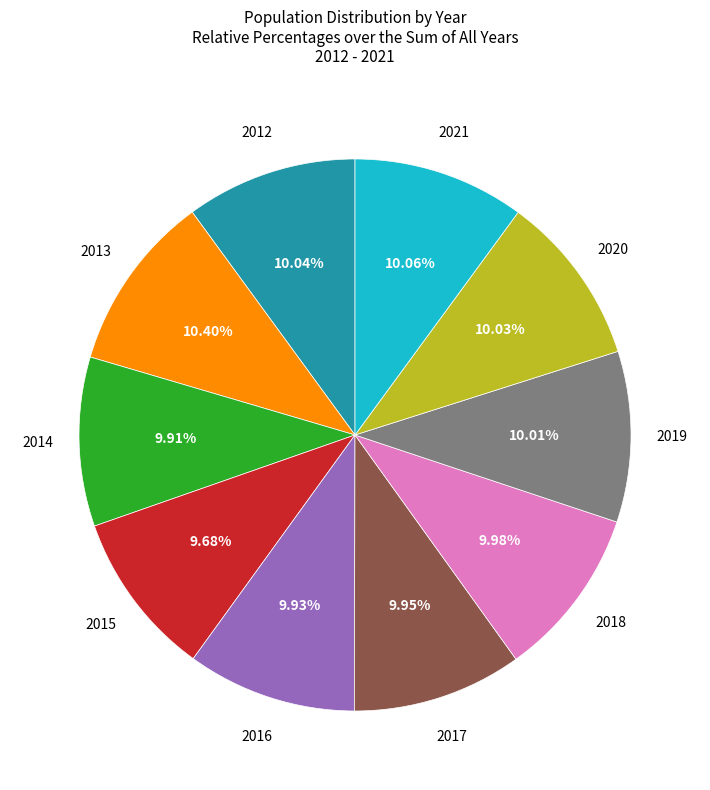

Is there a majority slice in this chart?

No